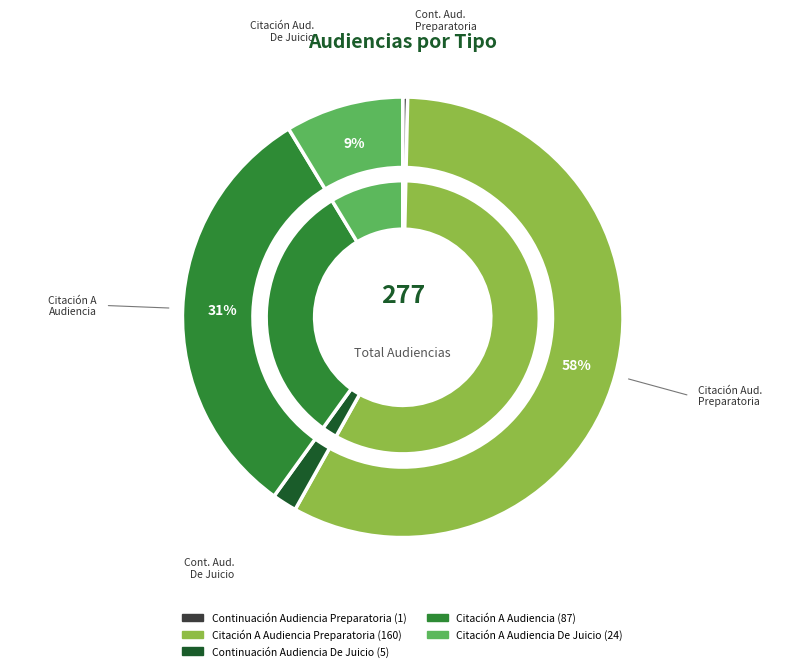

Is it true that Citación A Audiencia is 19% of the pie?

False